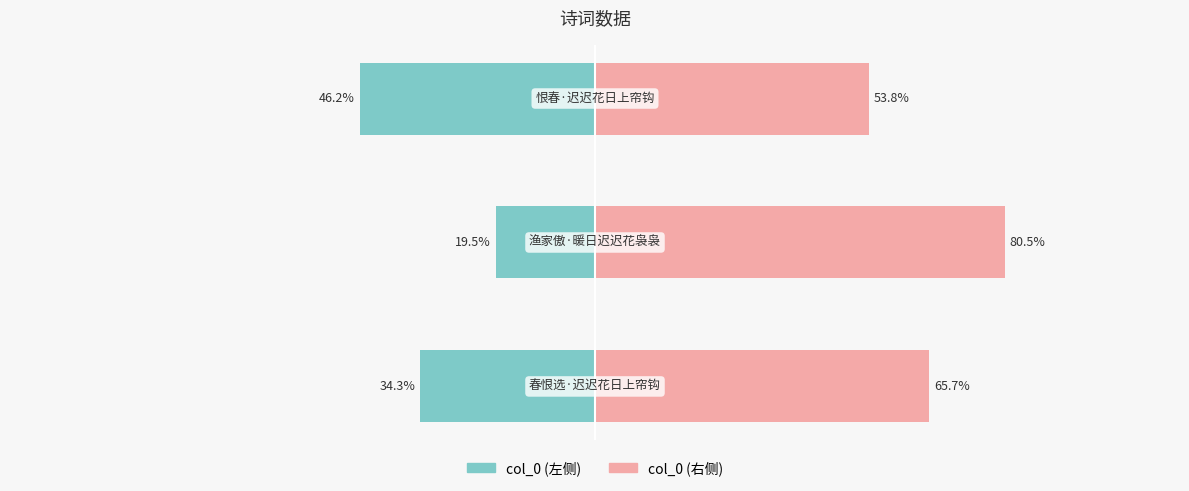

What are all the series names shown in the legend?

col_0 (左侧), col_0 (右侧)